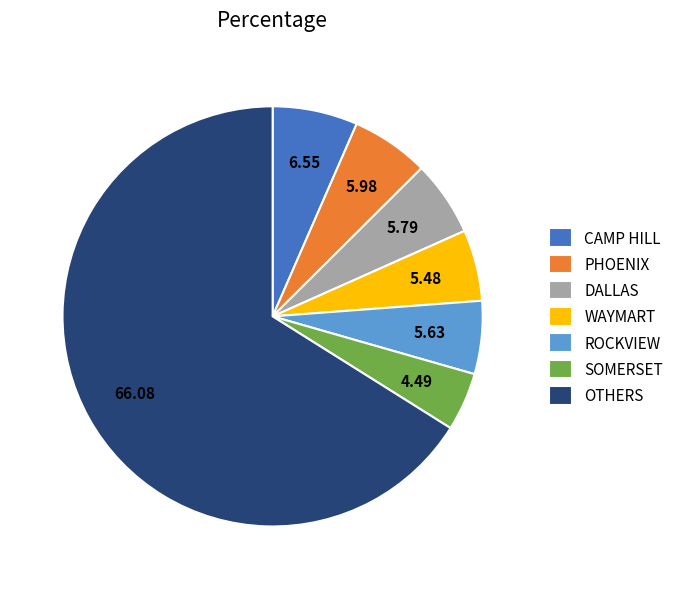

Between DALLAS and OTHERS, which is larger?

OTHERS